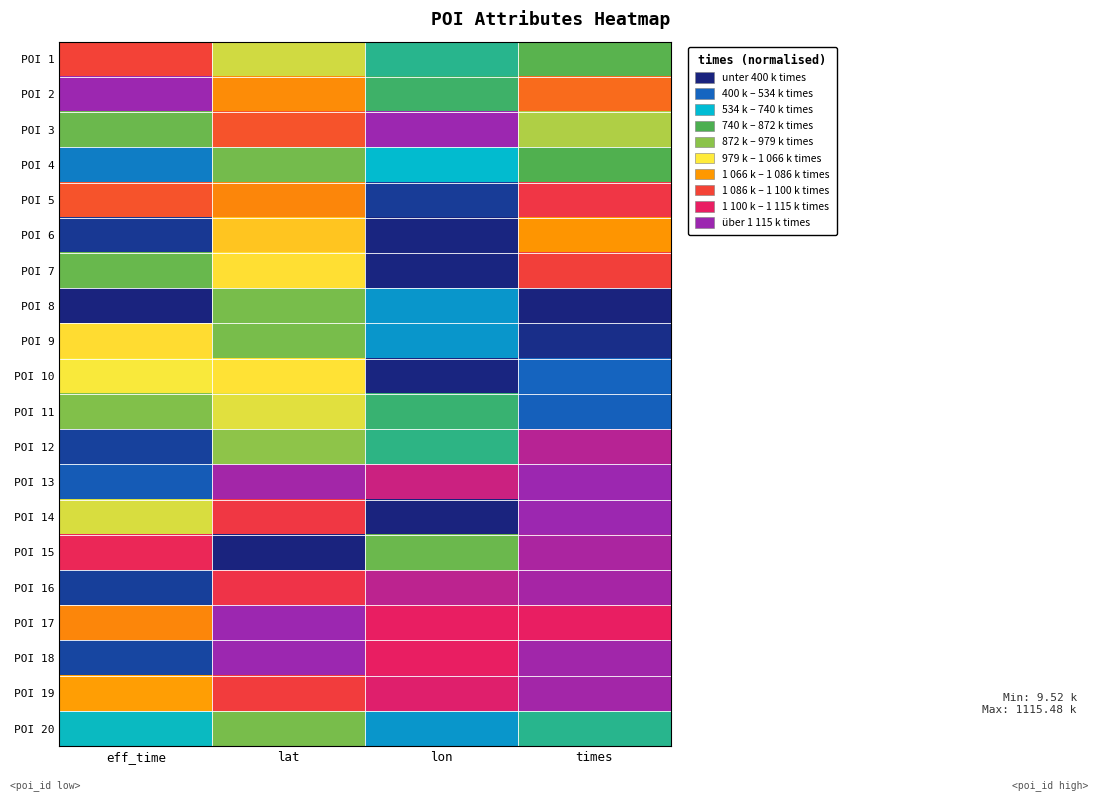

At which category is the sum across all series the highest?

times